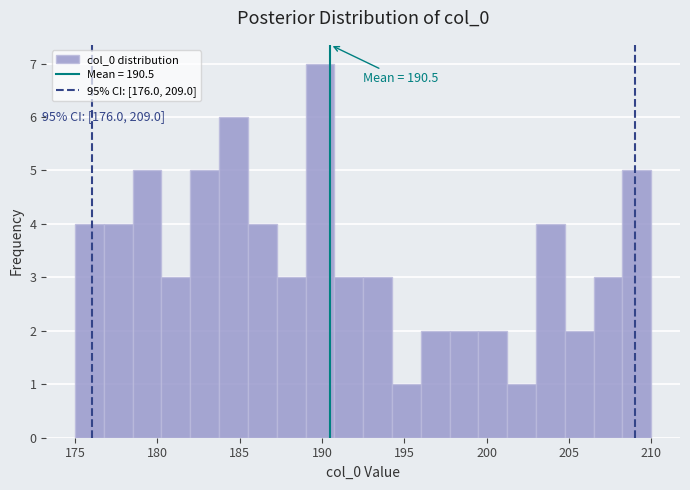

Around what value on the x-axis is the tallest bar? Give the approximate position of its centre, as read against the axis.

190.0